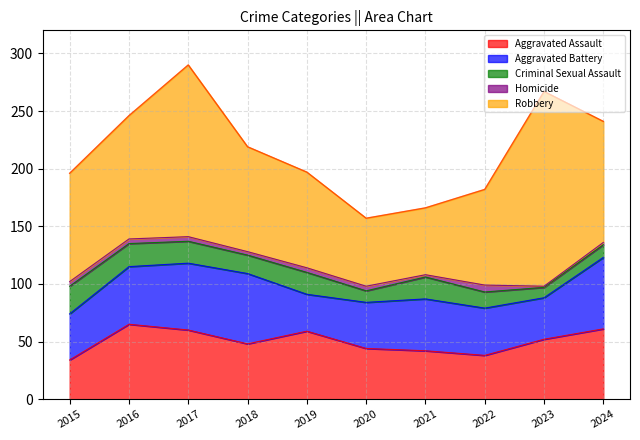

How many lines are shown in the chart?

5